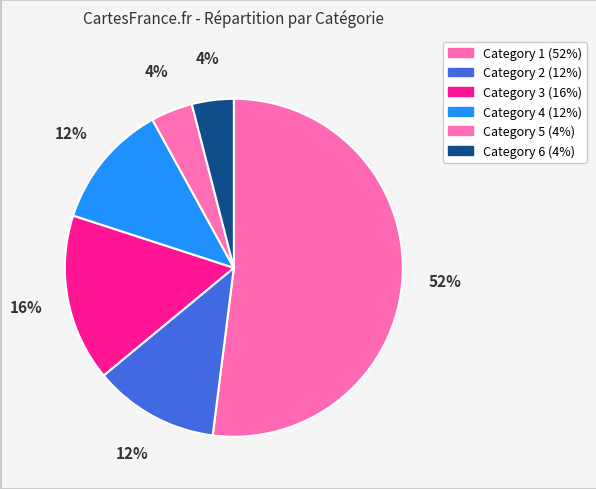

The Category 2 slice represents 12% of the pie. True or false?

True